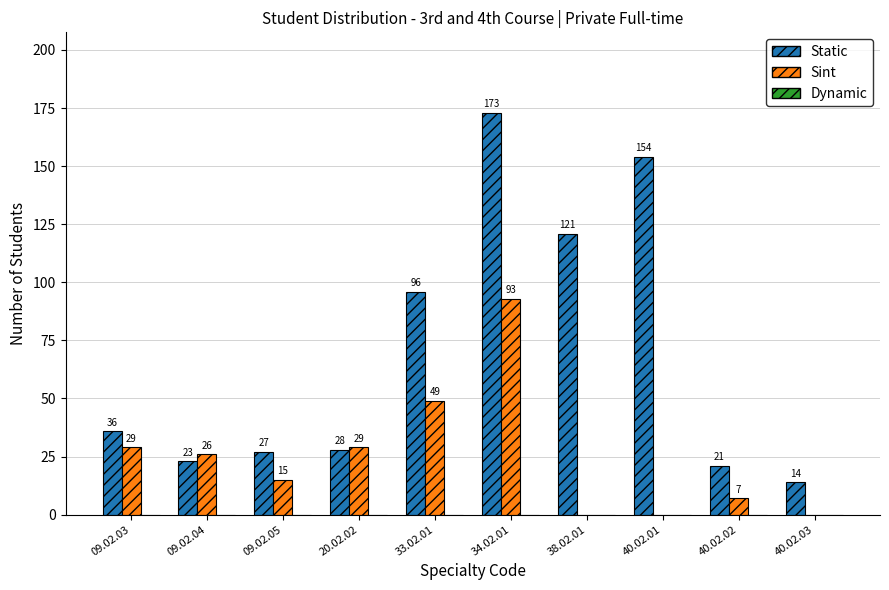

Which series changed the most between 34.02.01 and 38.02.01?

Sint